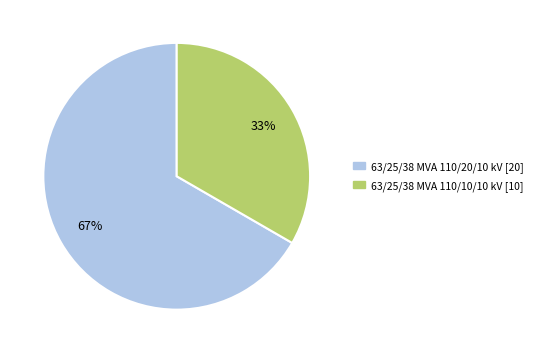

Which has a higher value, 63/25/38 MVA 110/20/10 kV or 63/25/38 MVA 110/10/10 kV?

63/25/38 MVA 110/20/10 kV